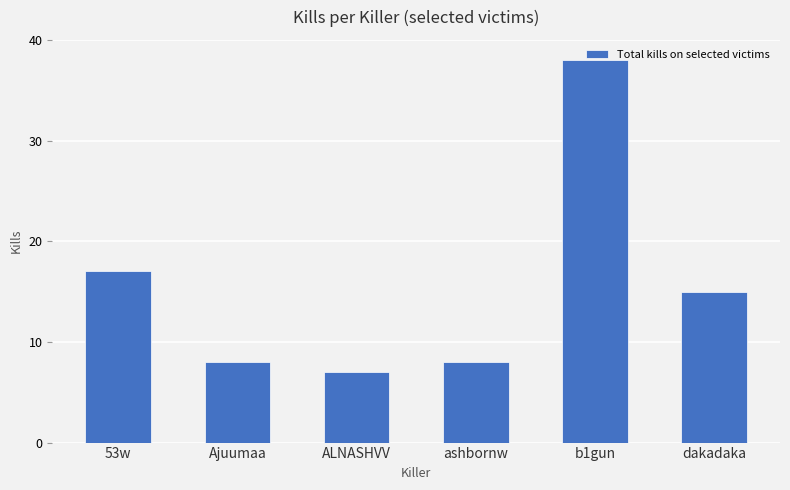

Is it true that the value at ALNASHVV is 9?

False